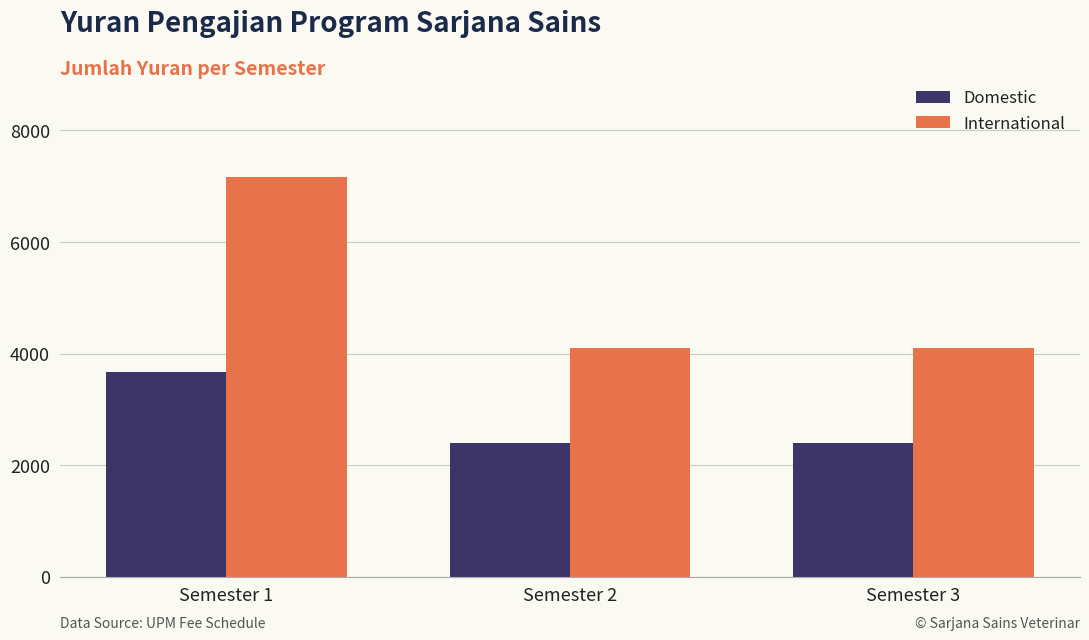

At which category is the sum across all series the highest?

Semester 1